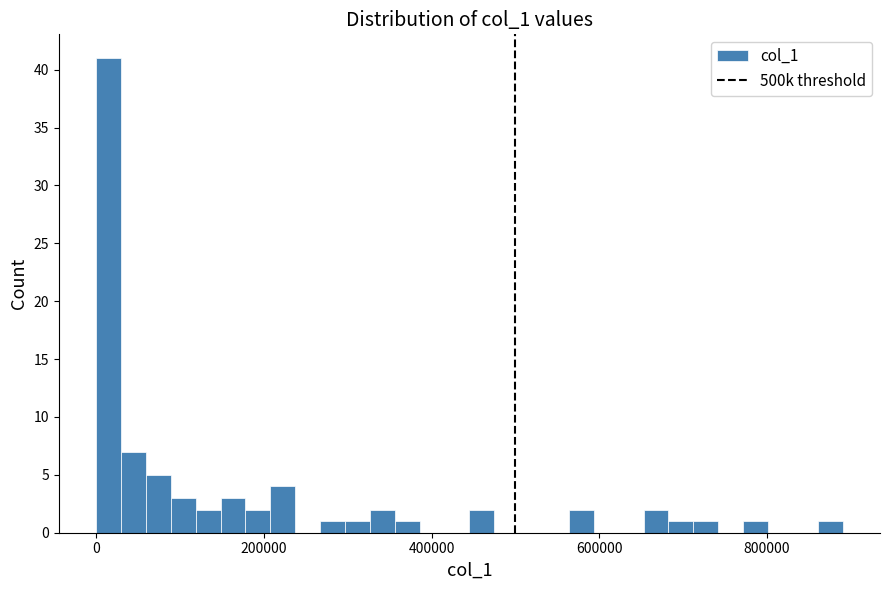

Read against the x-axis, roughly where is the centre of the tallest bar?

20000